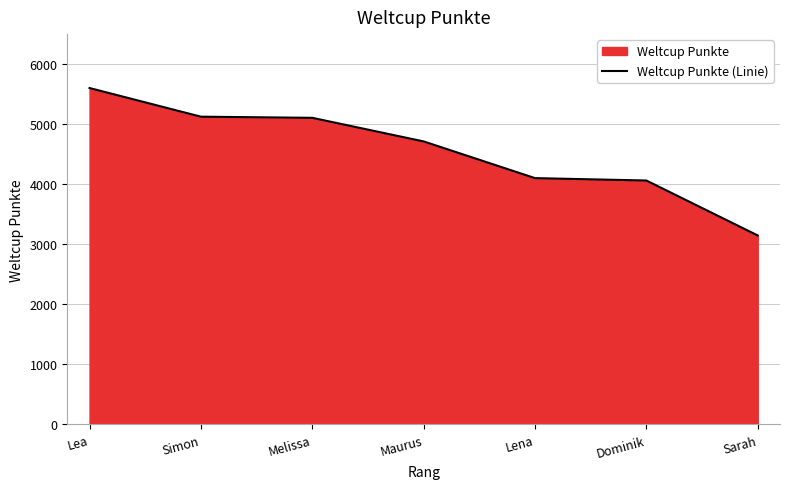

What is the value of the 2nd point from the left?

5125